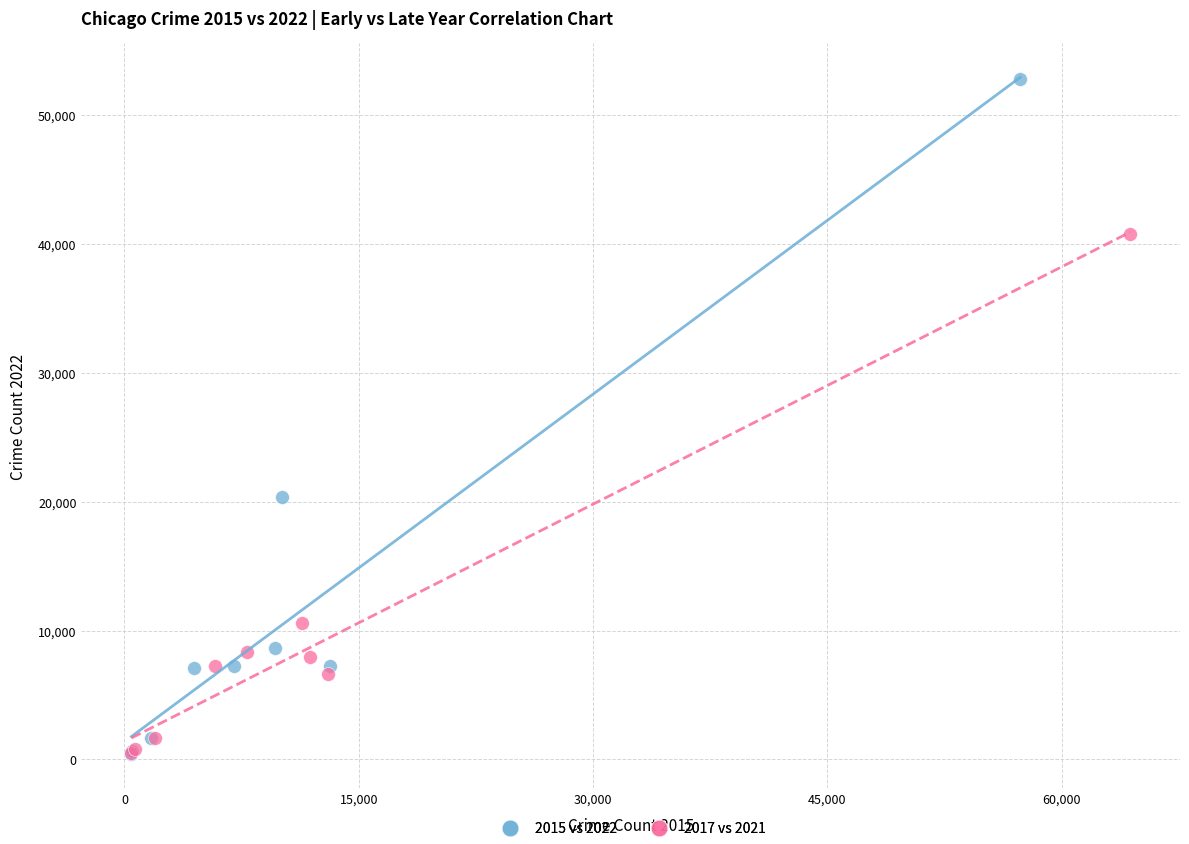

Which series reaches the maximum Y coordinate?

2015 vs 2022